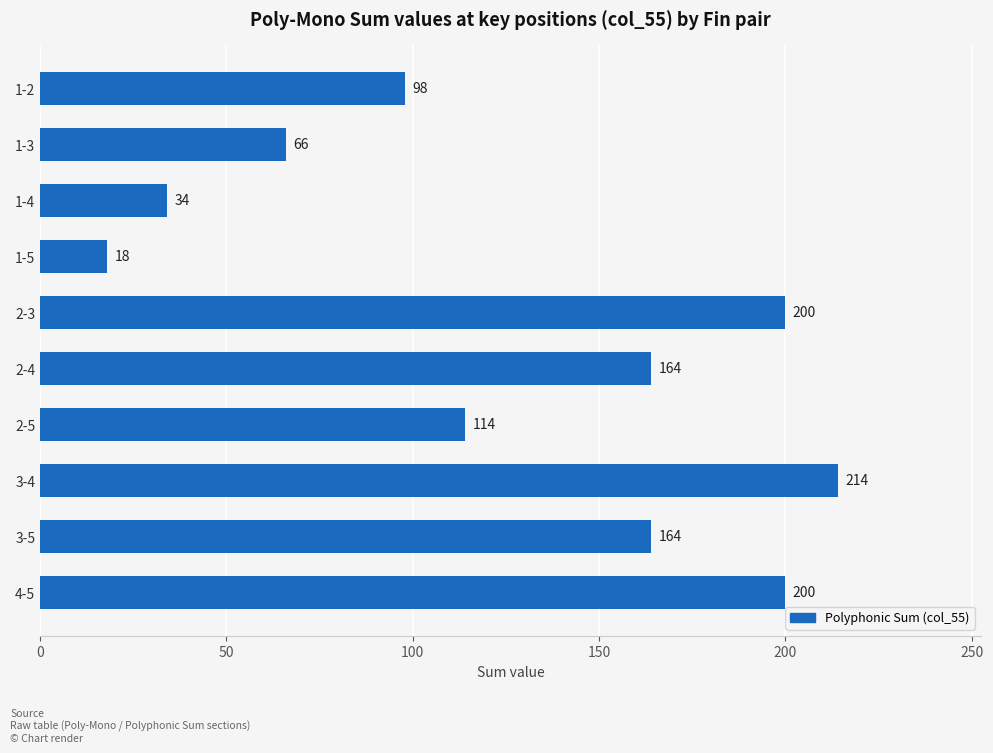

What is the change in value from 1-5 to 3-4?

+196